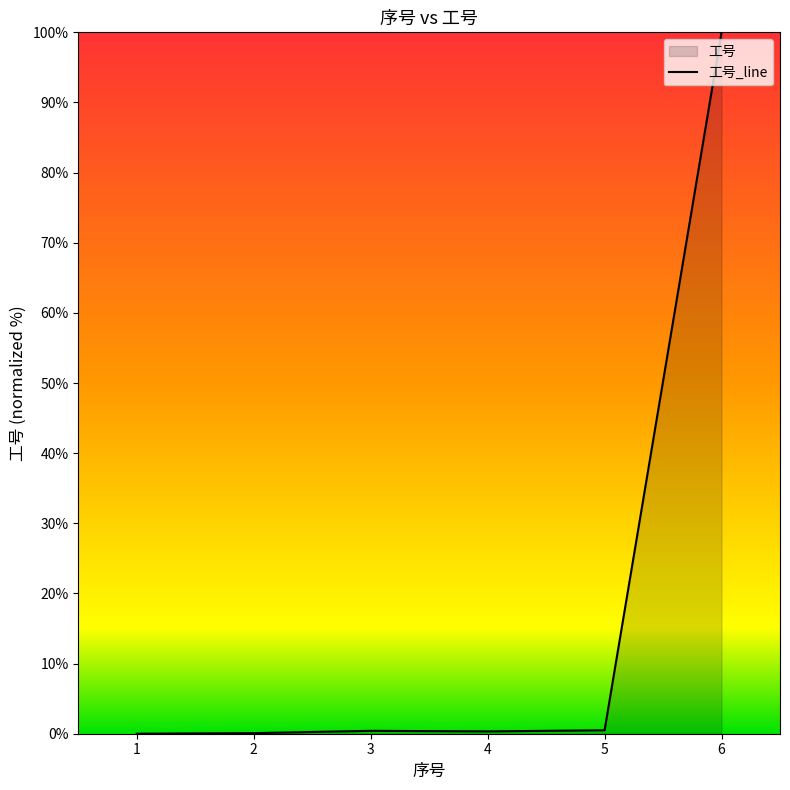

Reading left to right, extract all data points from this chart.

1=0.0	2=0.1	3=0.4	4=0.3	5=0.5	6=100.0